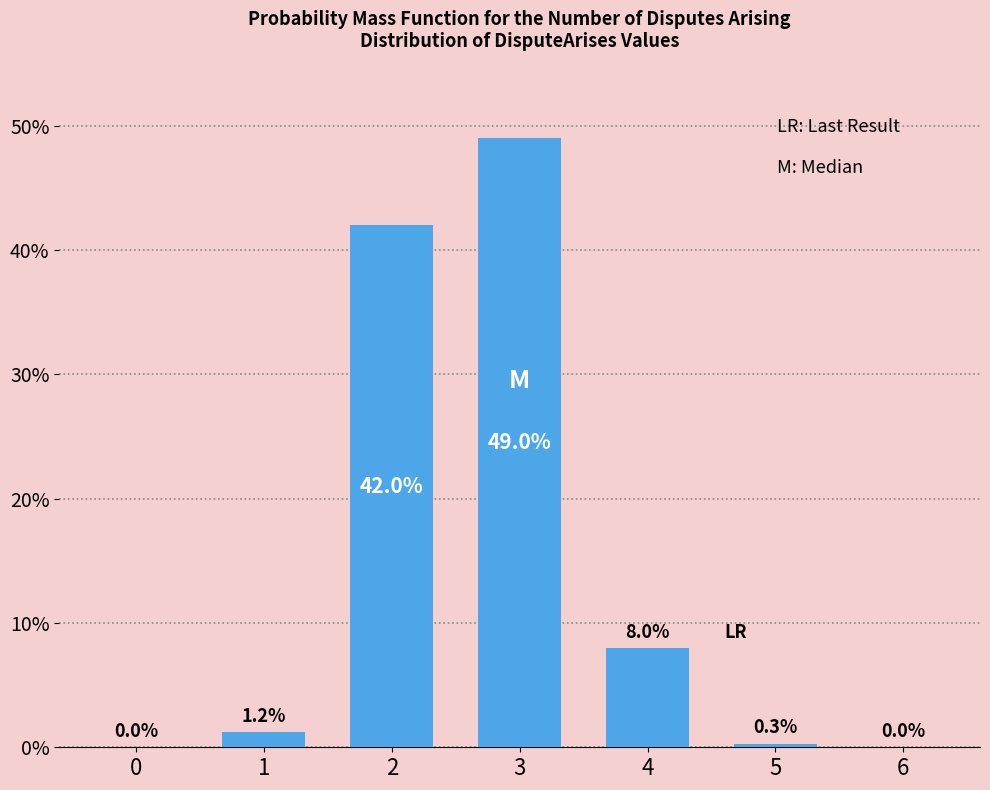

Reading left to right, what are all the values shown in this chart?

0=0.0	1=1.2	2=42.0	3=49.0	4=8.0	5=0.3	6=0.0